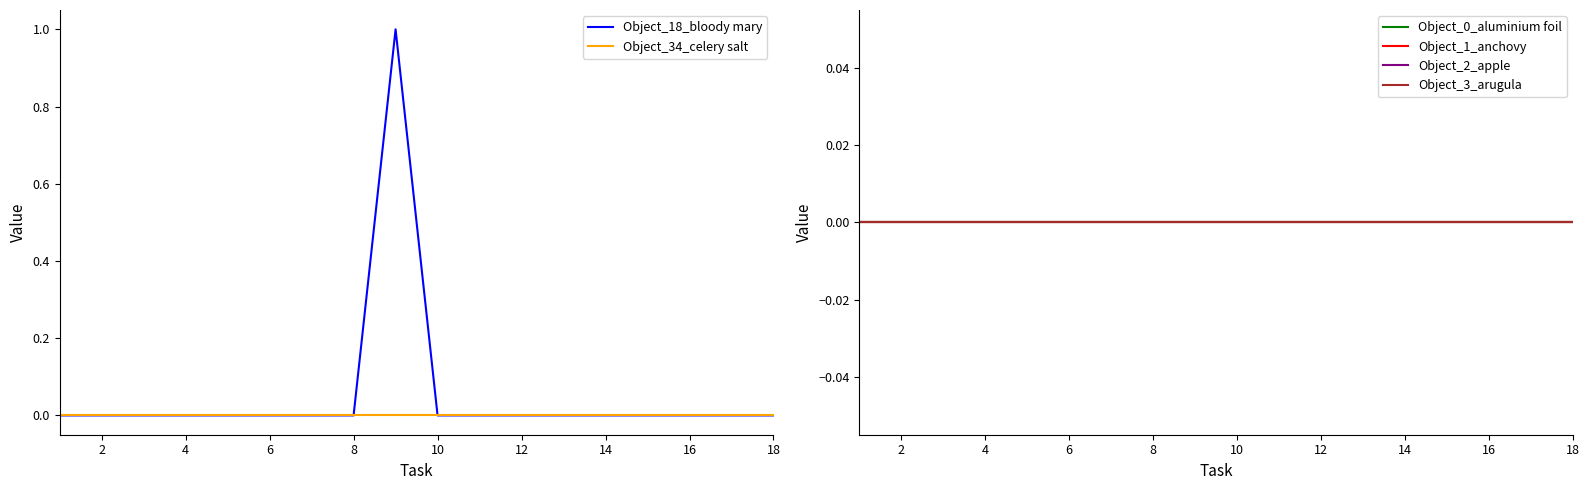

The Object_18_bloody mary series shows 0 at 12. True or false?

True